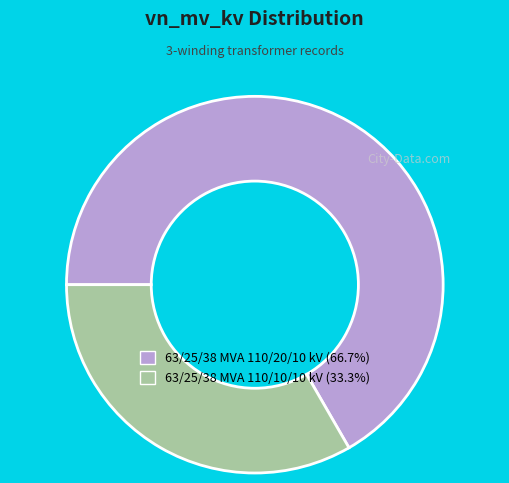

How many slices are in this pie chart?

2